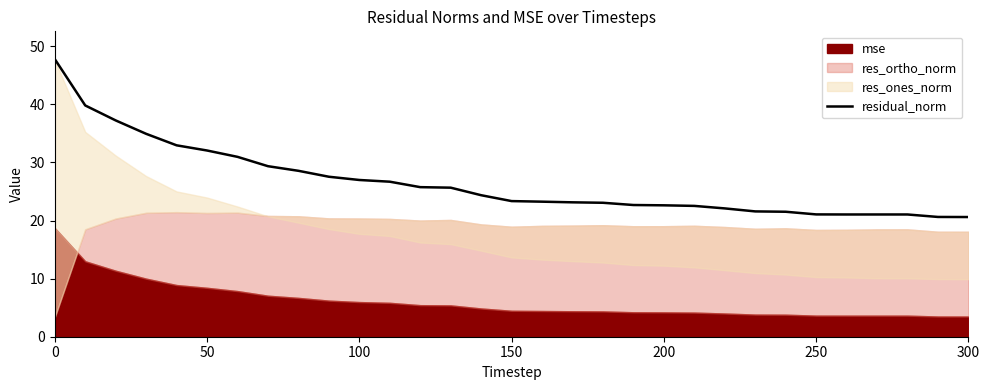

What is the lowest value of the residual_norm series?

20.6